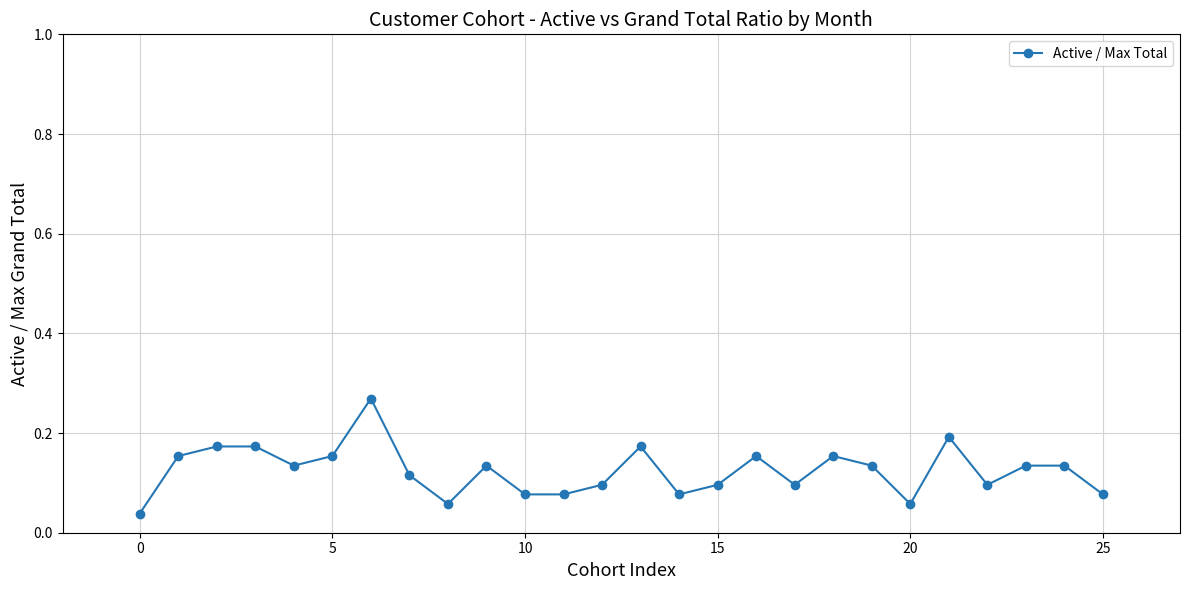

Count the values in the range 0 to 1.

26